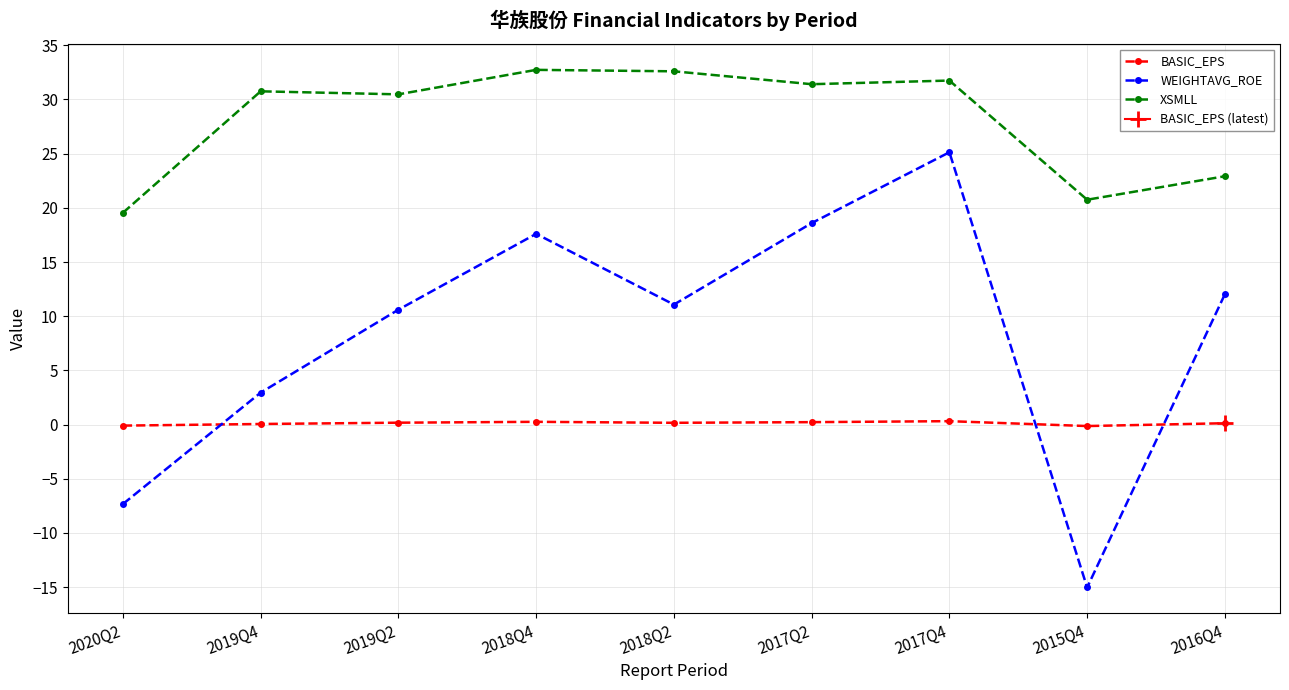

At which label is XSMLL closest to 26?

2016Q4